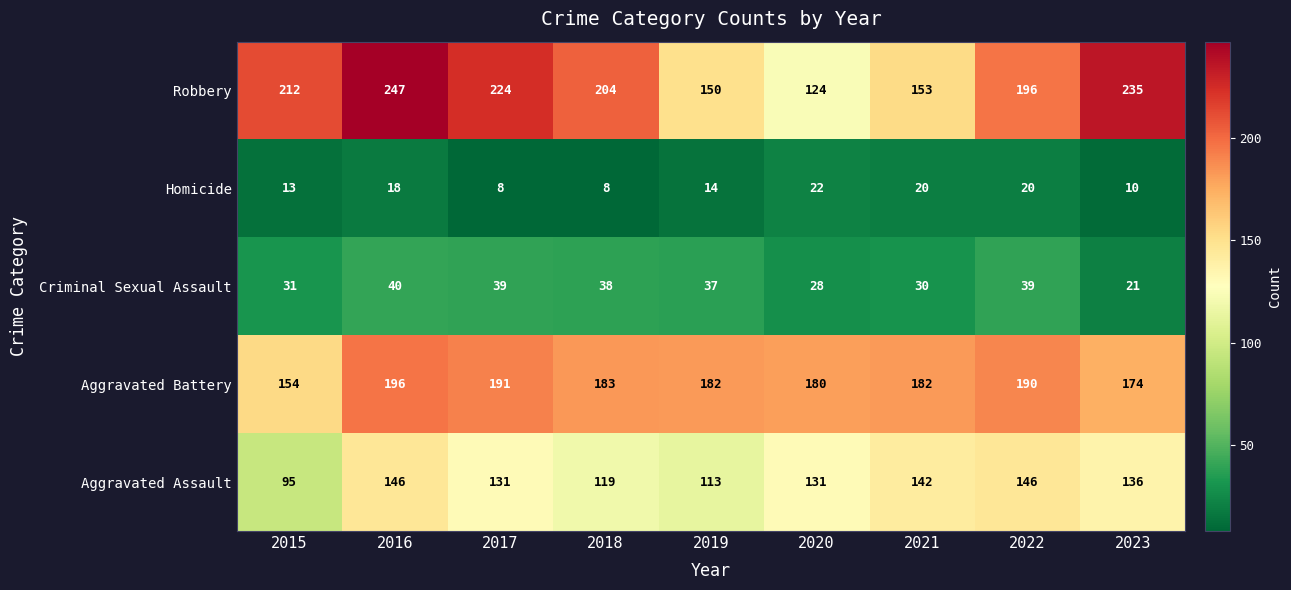

Which label corresponds to the largest value in the chart?

2016